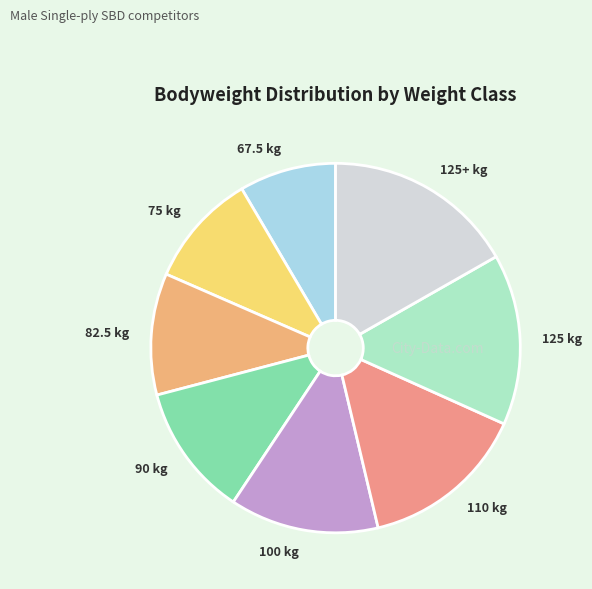

Is the sum of 82.5 kg and 67.5 kg greater than half?

No